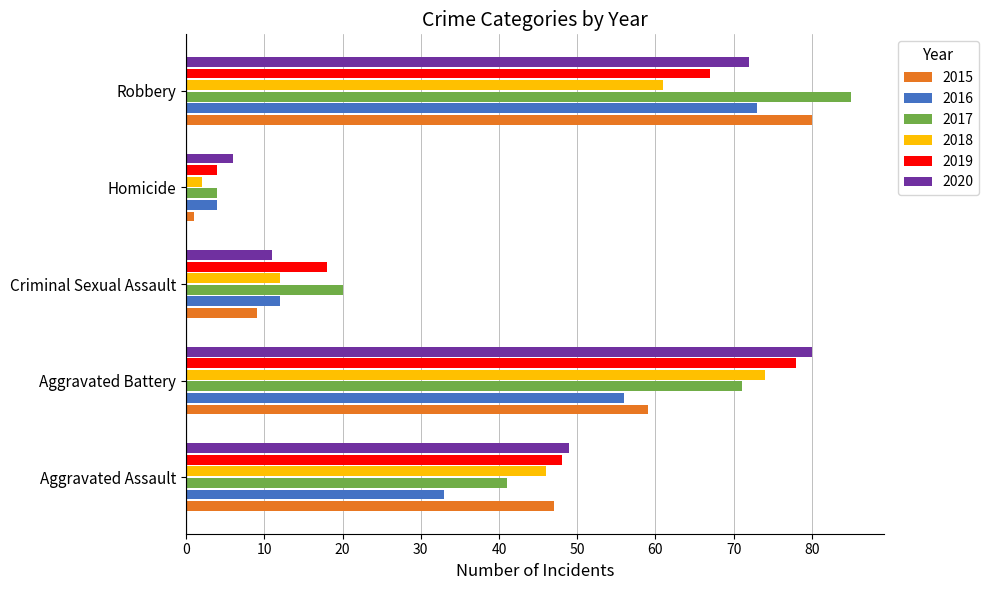

What is the spread (max minus min) of values at Criminal Sexual Assault?

11